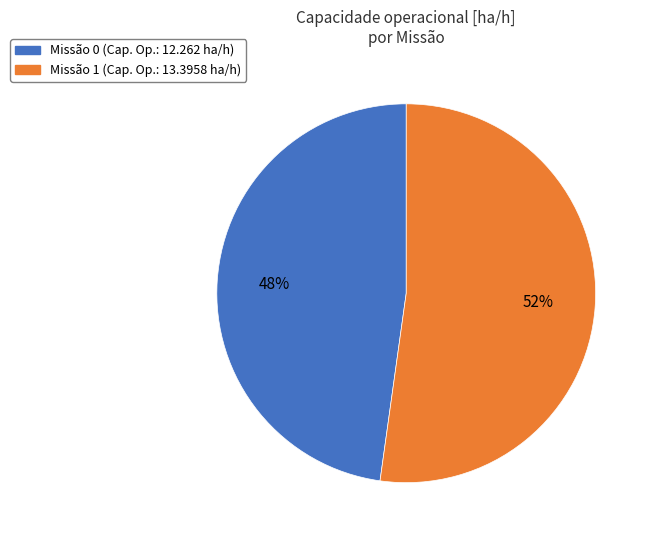

To the nearest percent, what is the difference between the largest and smallest slice percentages?

4%